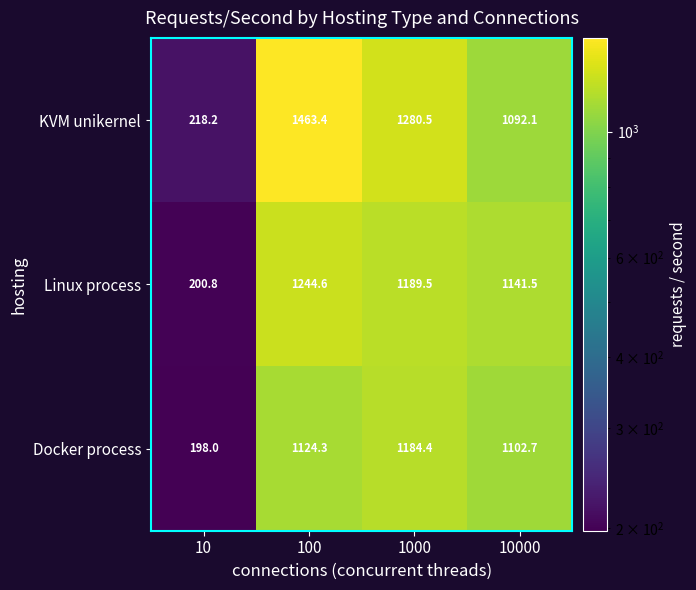

Rank the series by their maximum value, from highest to lowest.

KVM unikernel, Linux process, Docker process